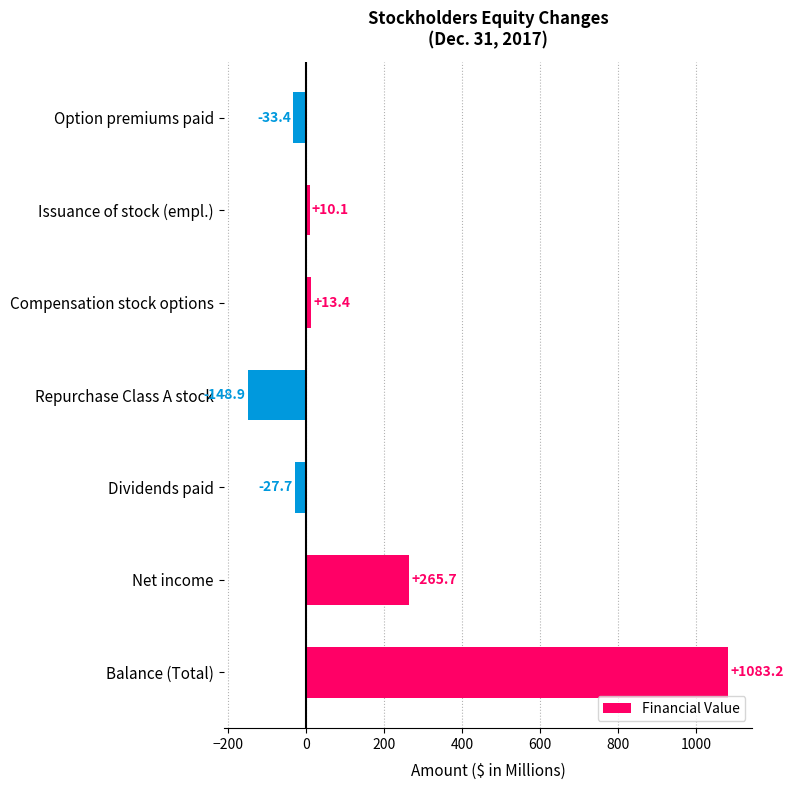

Reading top to bottom, extract all data points from this chart.

-33.4	10.1	13.4	-148.9	-27.7	265.7	1083.2